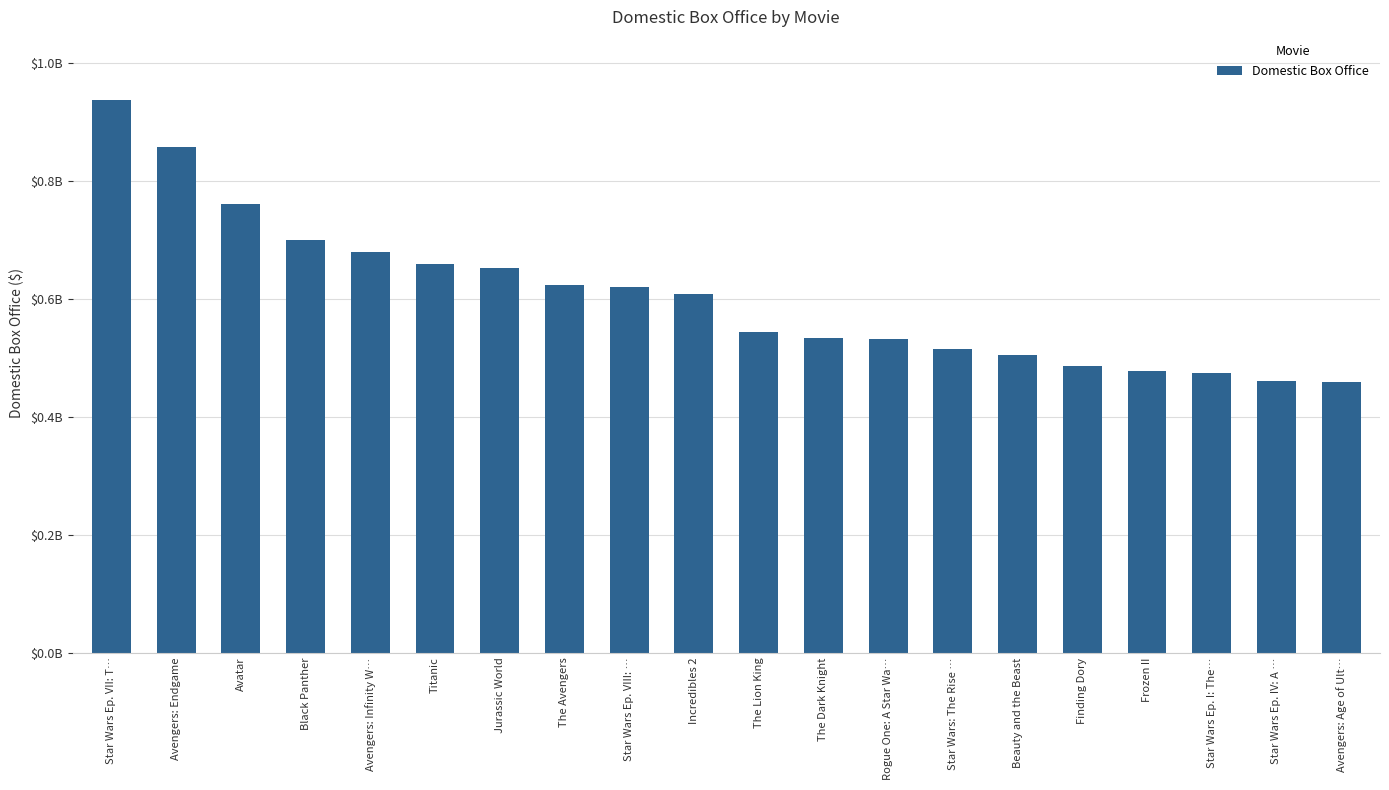

What is the change in value from Jurassic World to Star Wars Ep. I: The…?

-177761948